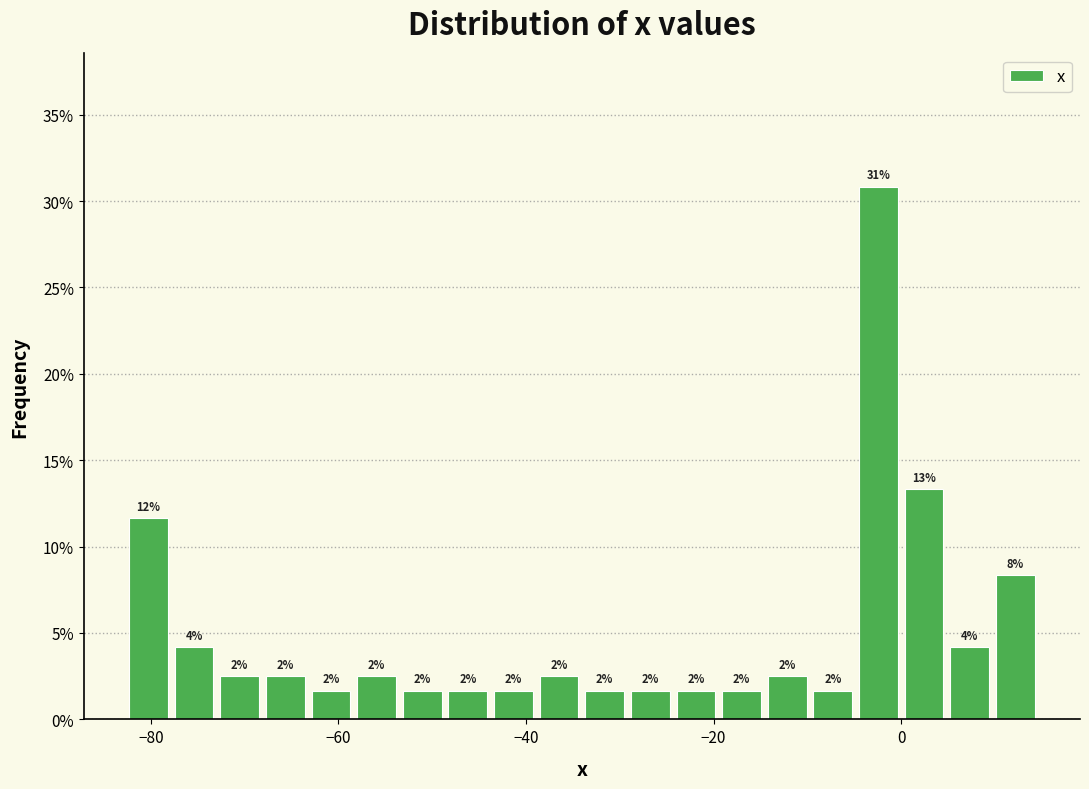

Read against the x-axis, roughly where is the centre of the tallest bar?

-2